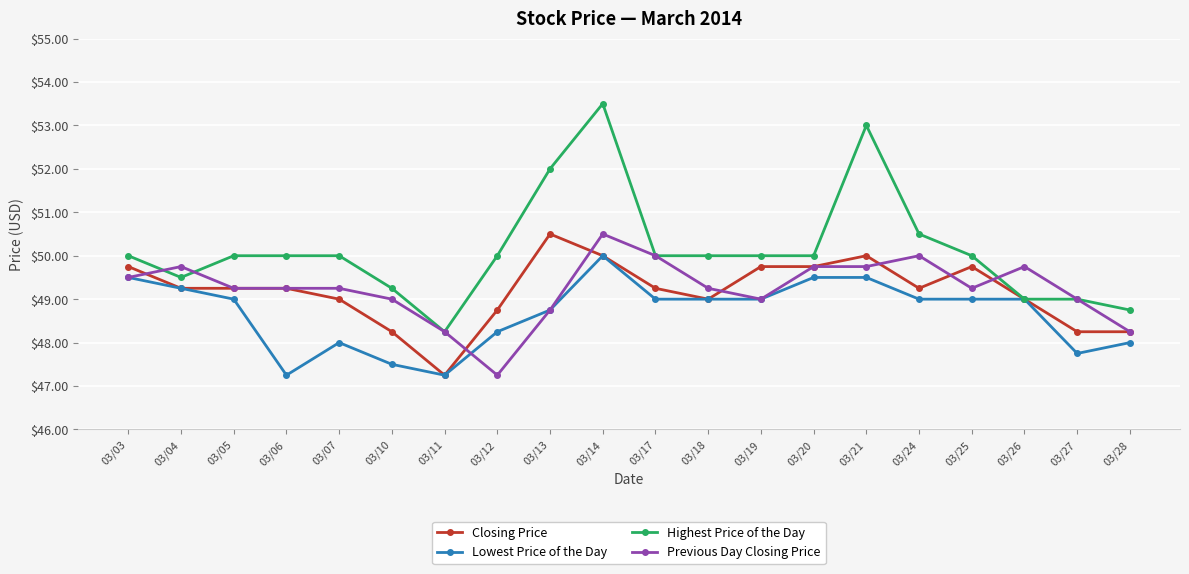

What is the greatest value displayed?

53.5